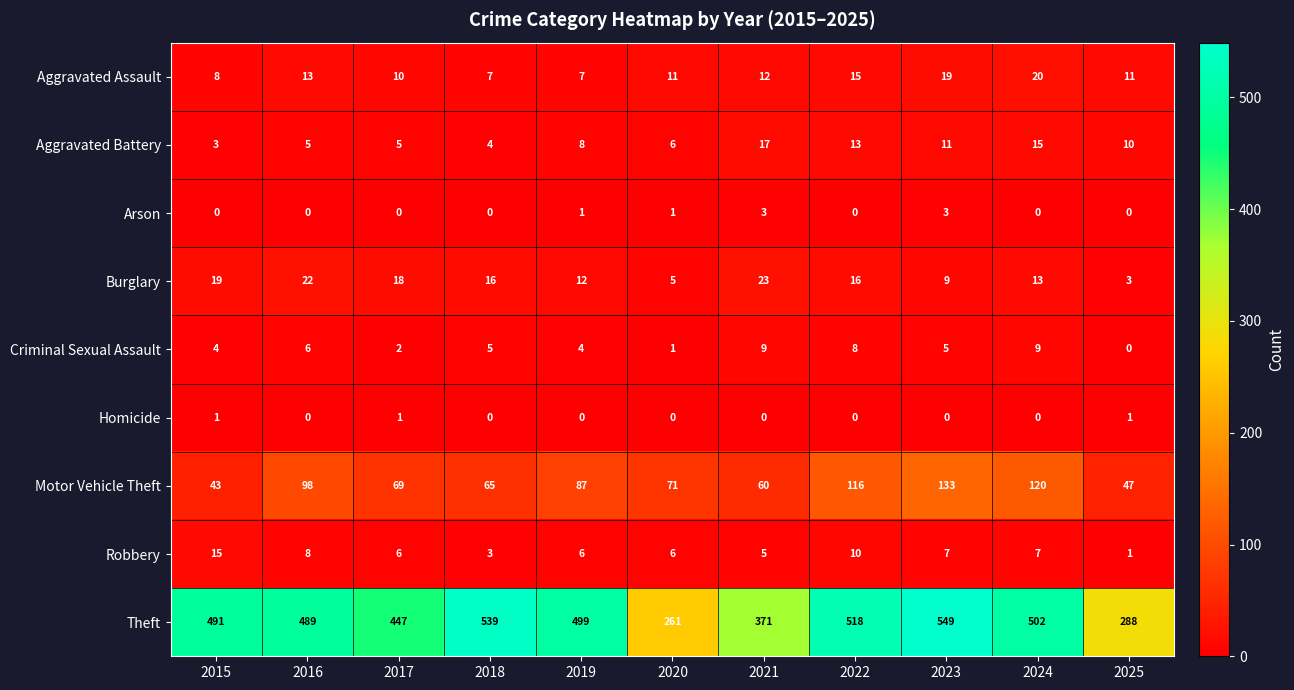

True or false: Motor Vehicle Theft has a value of 60 at 2021.

True